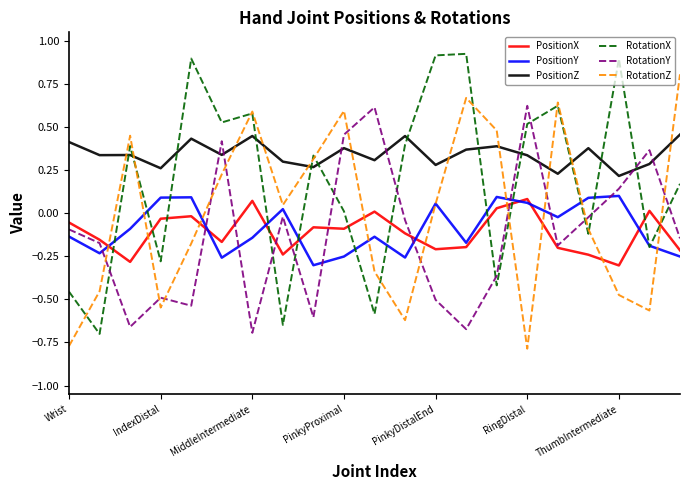

Does the chart have visible grid lines?

No